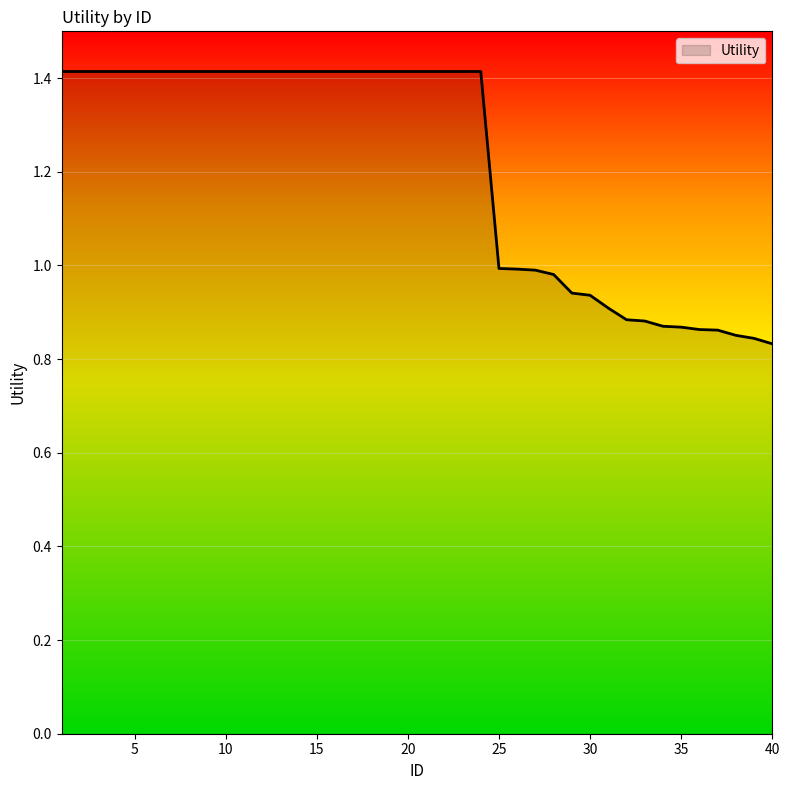

What is the difference between the maximum and minimum values?

0.6